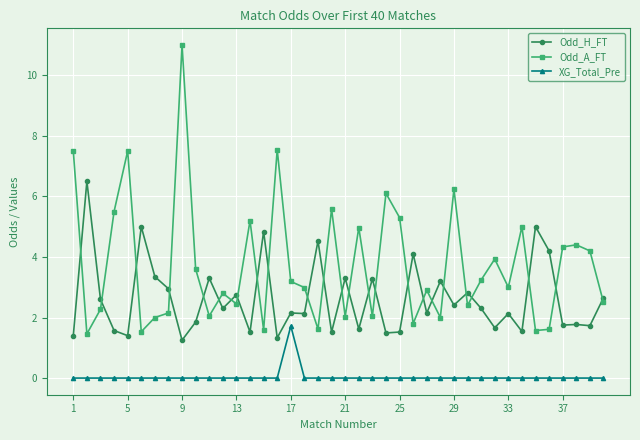

What is the value of the Odd_H_FT point at the 5th from the left?

1.4